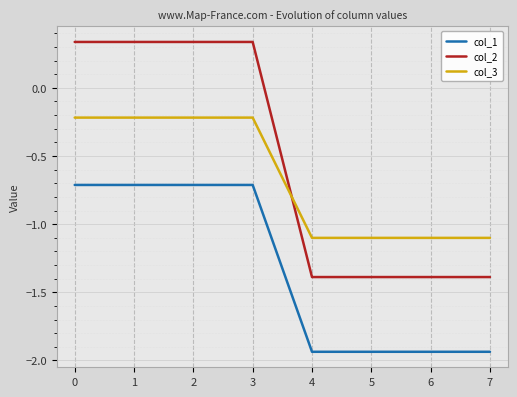

Between 0 and 5, which series saw the biggest shift?

col_2